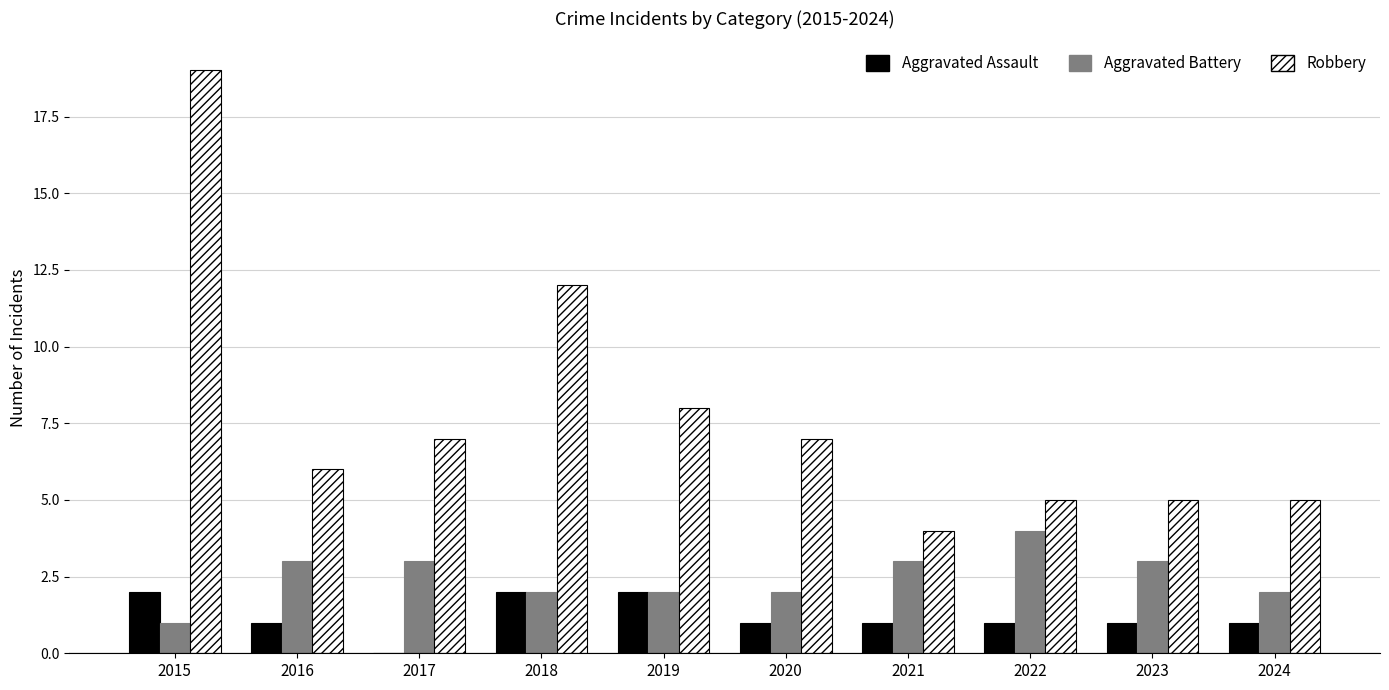

Reading left to right, what are all the values shown in this chart?

Aggravated Assault: 2015=2	2016=1	2017=0	2018=2	2019=2	2020=1	2021=1	2022=1	2023=1	2024=1
Aggravated Battery: 2015=1	2016=3	2017=3	2018=2	2019=2	2020=2	2021=3	2022=4	2023=3	2024=2
Robbery: 2015=19	2016=6	2017=7	2018=12	2019=8	2020=7	2021=4	2022=5	2023=5	2024=5